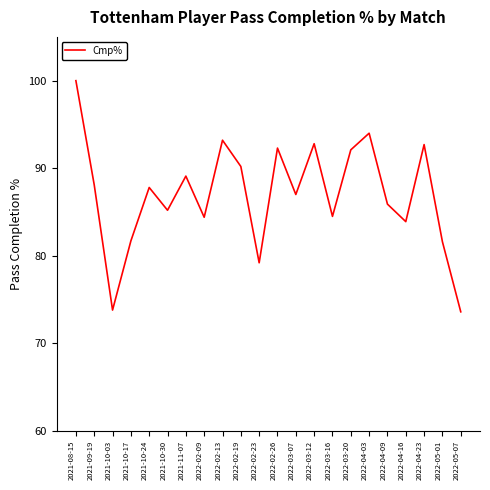

Which has a higher value, 2022-02-19 or 2022-04-23?

2022-04-23